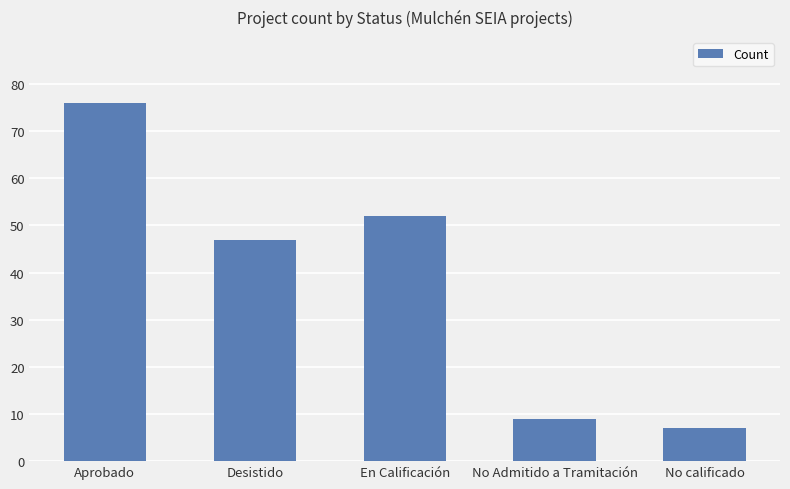

Which label corresponds to the largest value in the chart?

Aprobado